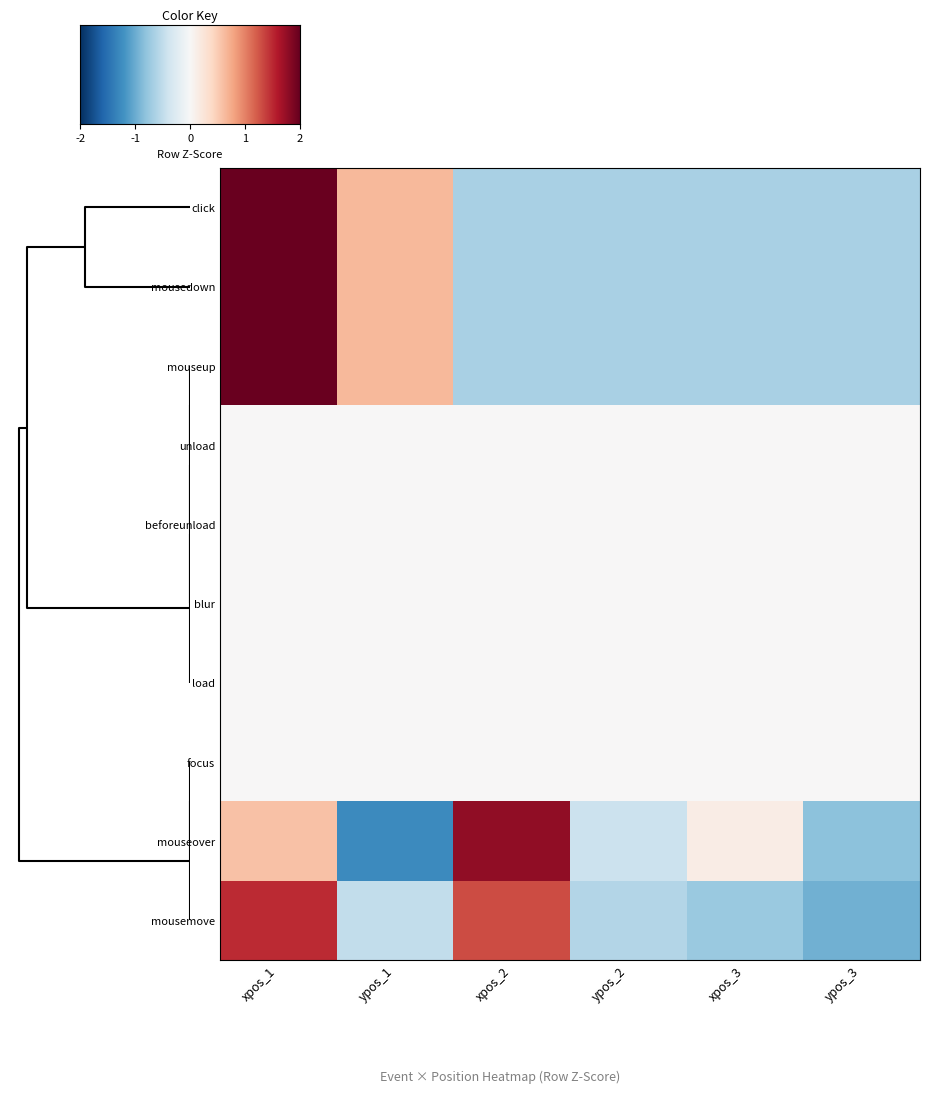

List the labels in order of mouseover value, largest first.

2, 0, 4, 3, 5, 1